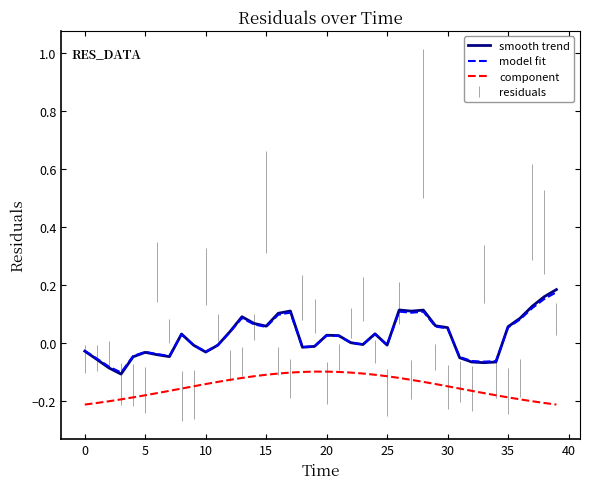

Does the chart display data point markers on the line(s)?

No